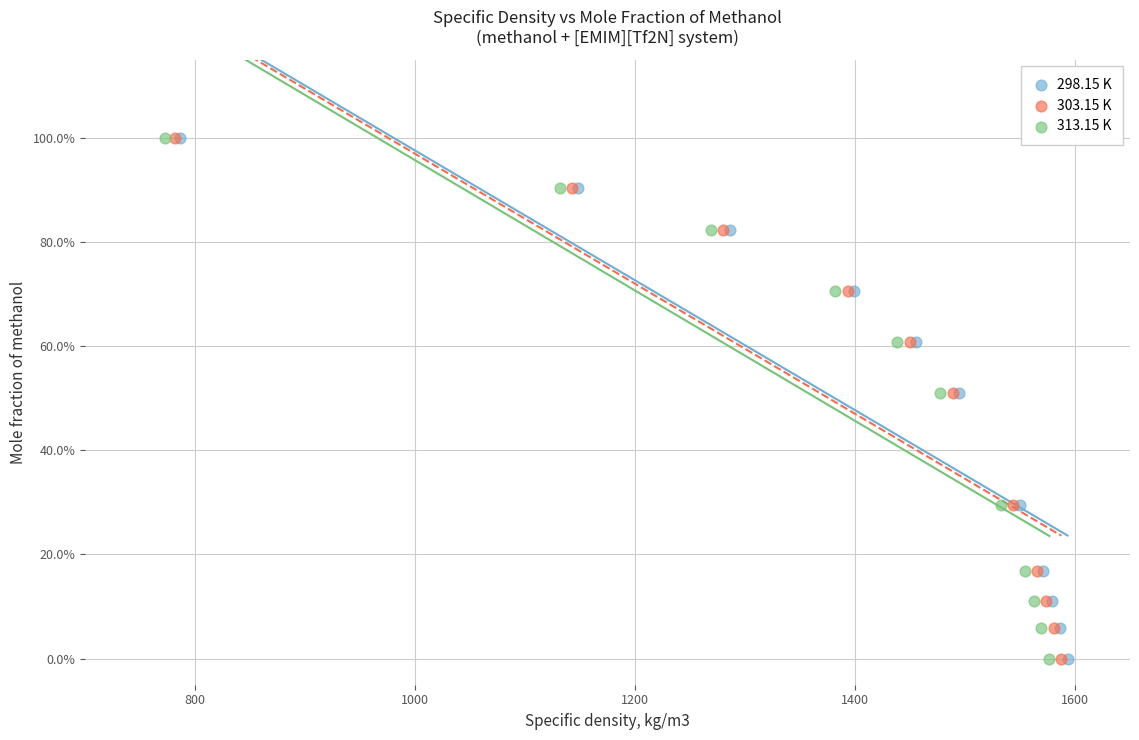

What are all the series names shown in the legend?

298.15 K, 303.15 K, 313.15 K